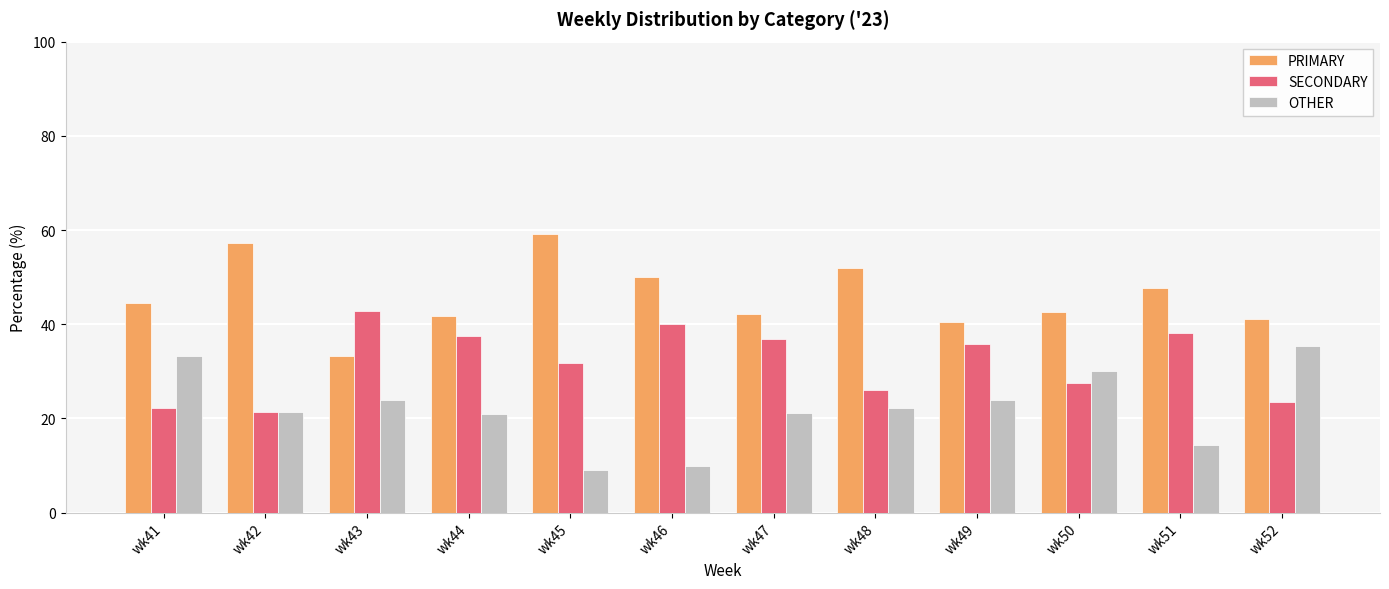

How many values in the PRIMARY series exceed 44?

6